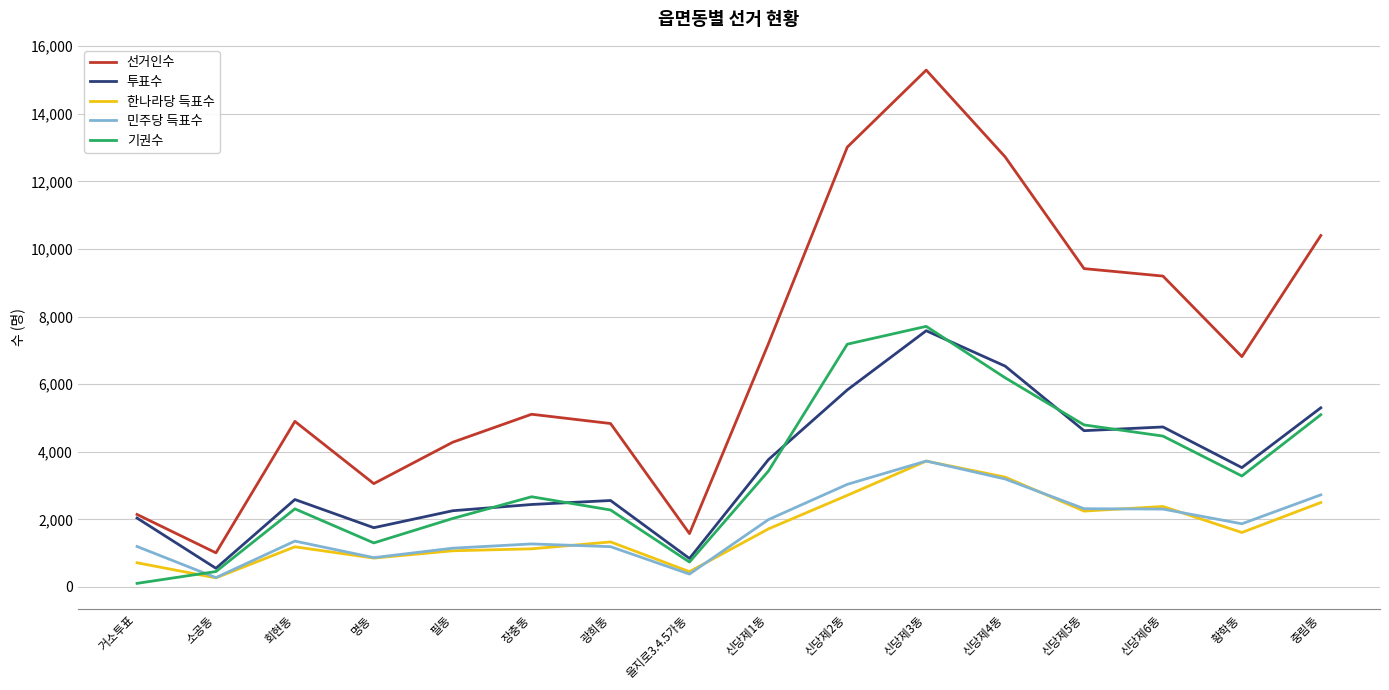

How many lines are shown in the chart?

5